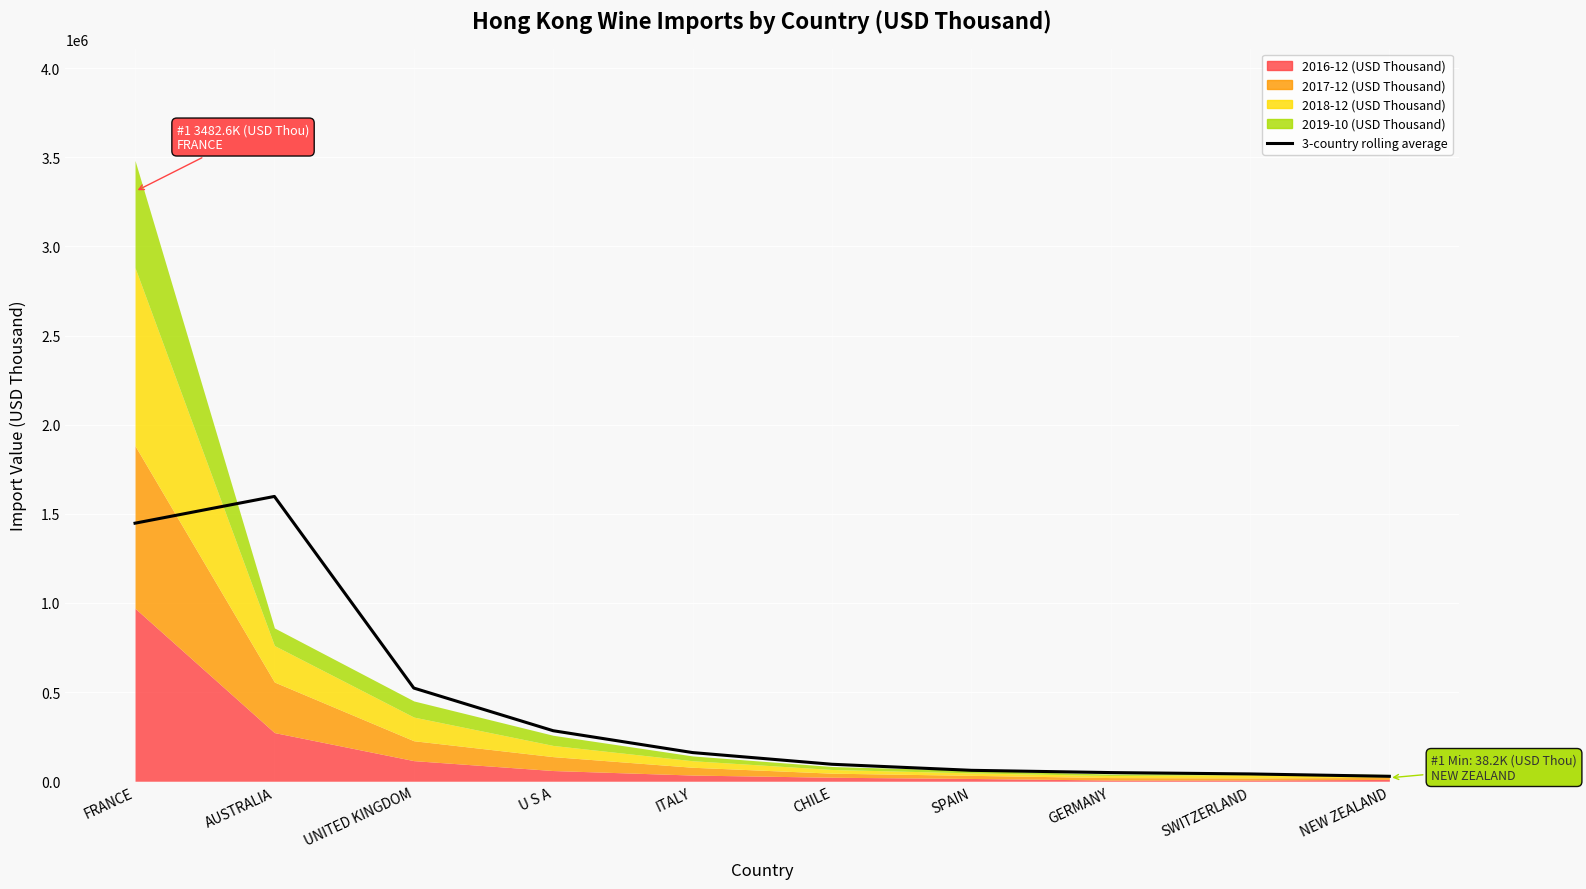

The value at AUSTRALIA is 1597679.2. True or false?

True